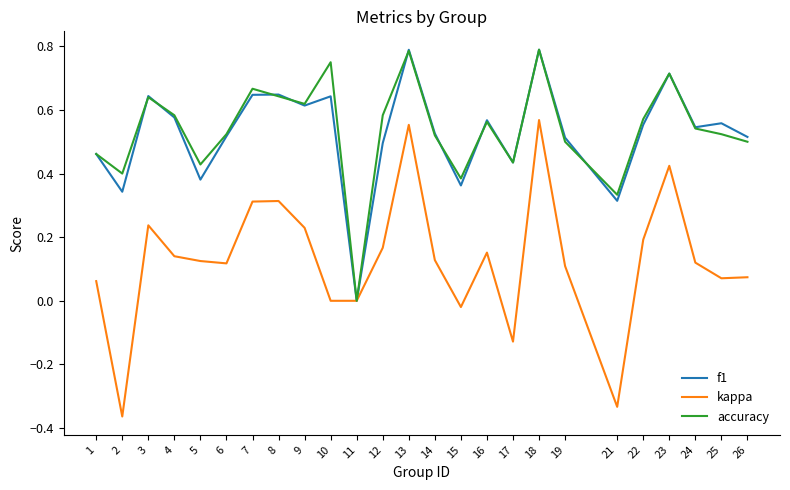

Which series has the largest range (max minus min)?

kappa